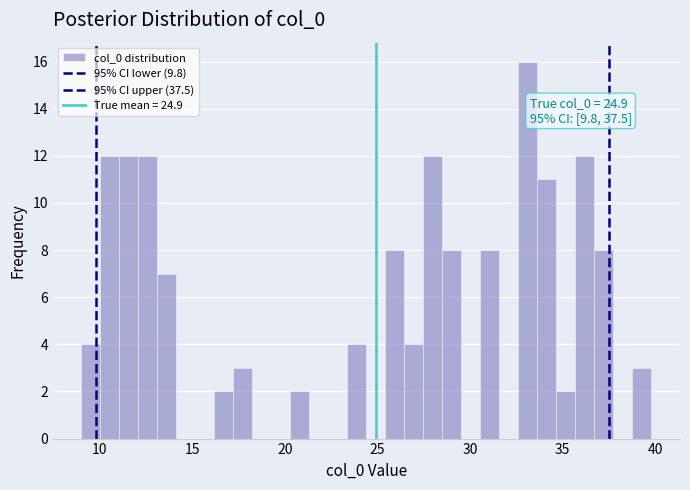

Read against the x-axis, roughly where is the centre of the tallest bar?

33.0